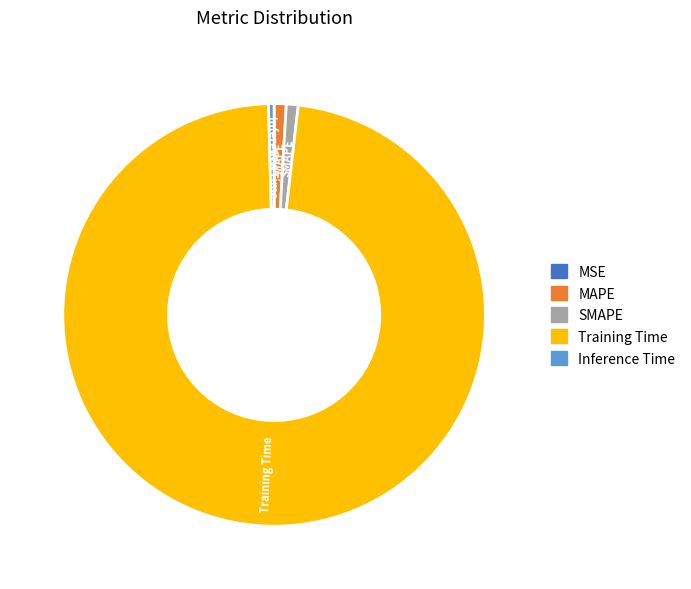

Between Inference Time and Training Time, which is larger?

Training Time